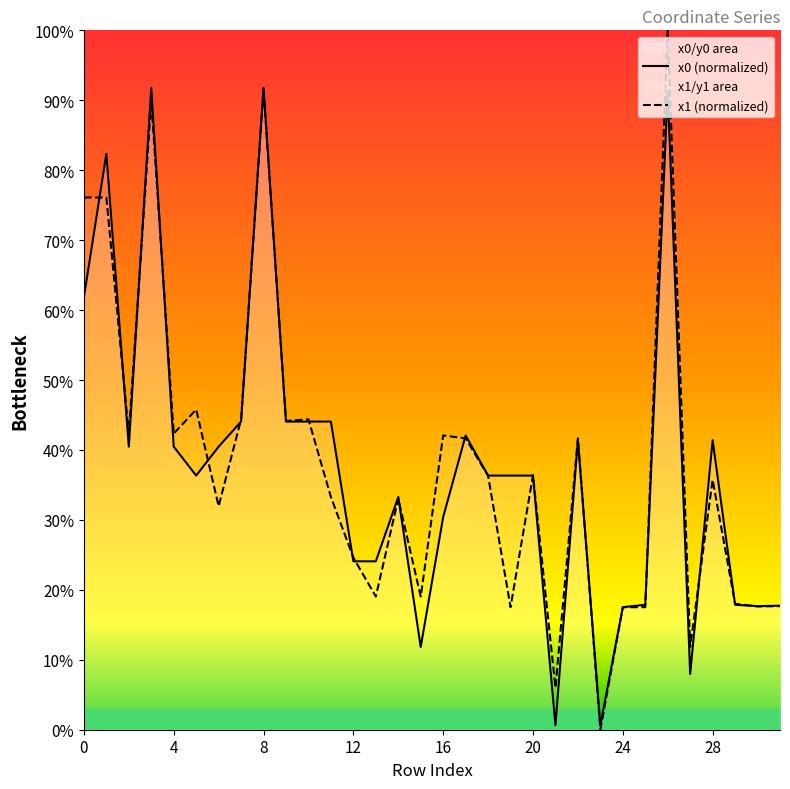

How many times do x1 (normalized) and x0 (normalized) cross each other?

19